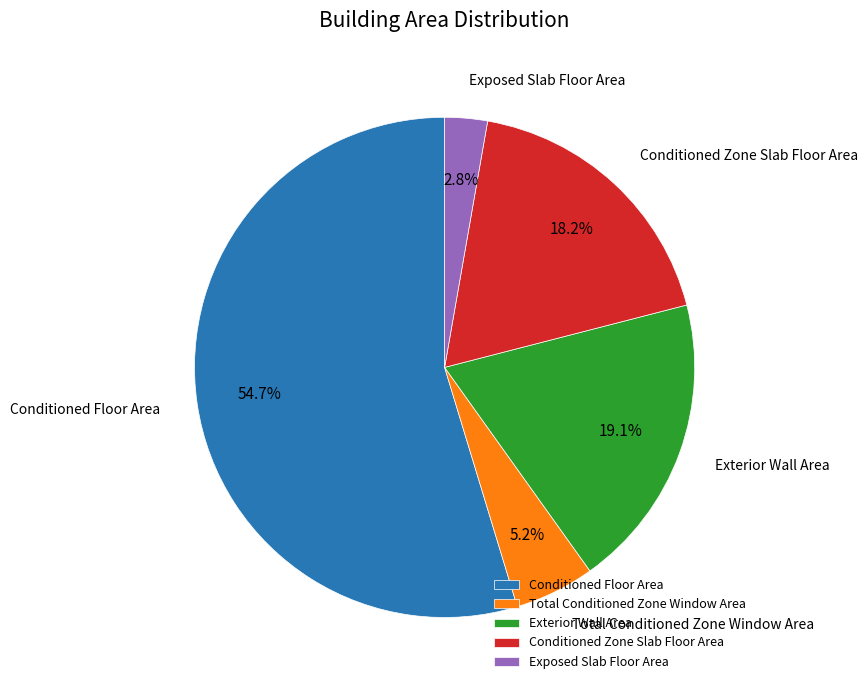

To the nearest percent, what is the difference between the Exposed Slab Floor Area and Conditioned Floor Area slice percentages?

52%